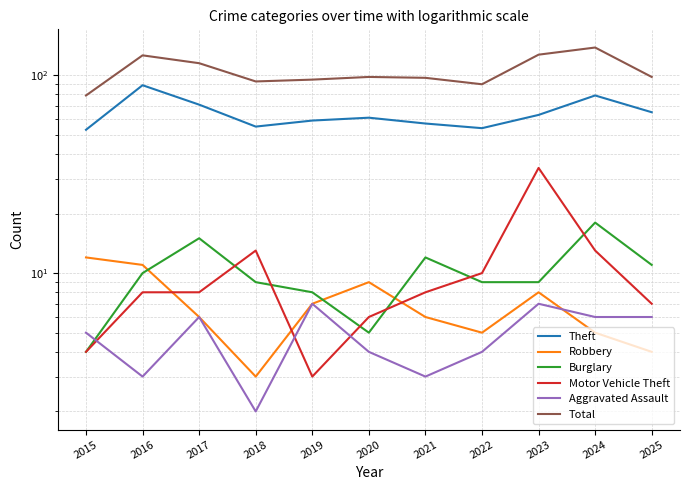

True or false: Total has a value of 98 at 2020.

True